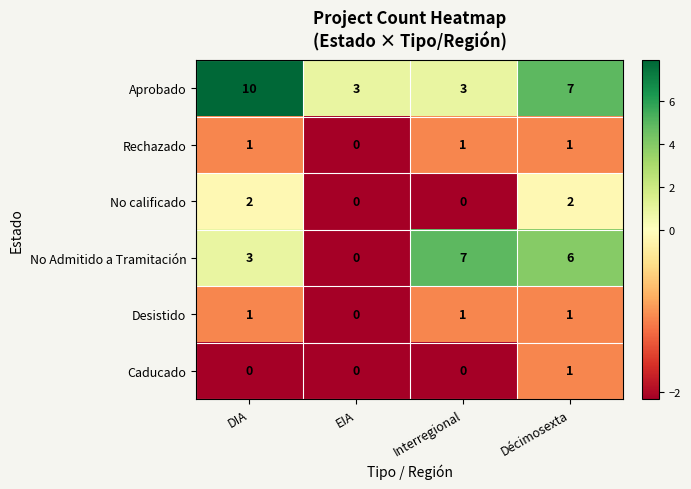

What is the difference between the highest and lowest values at Interregional?

7